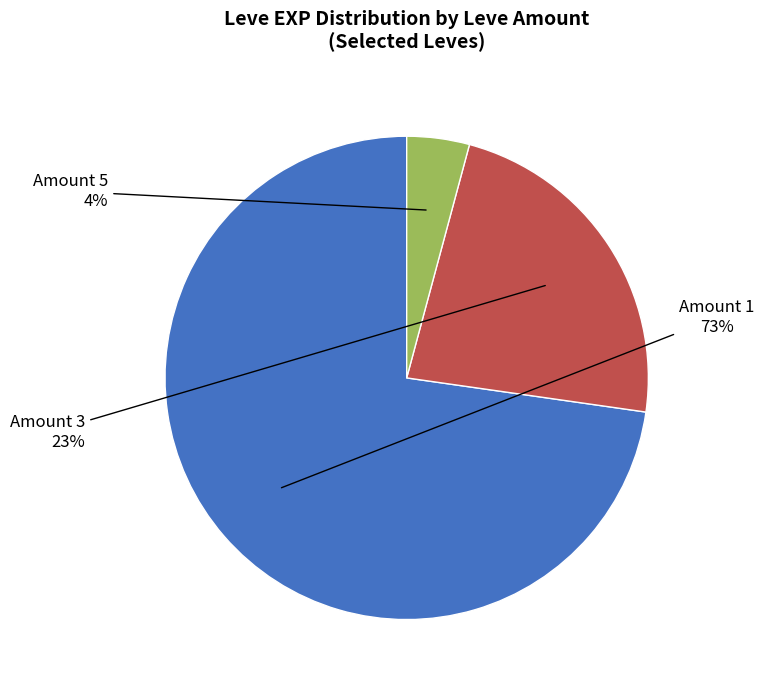

To the nearest percent, what is the average slice percentage?

33%